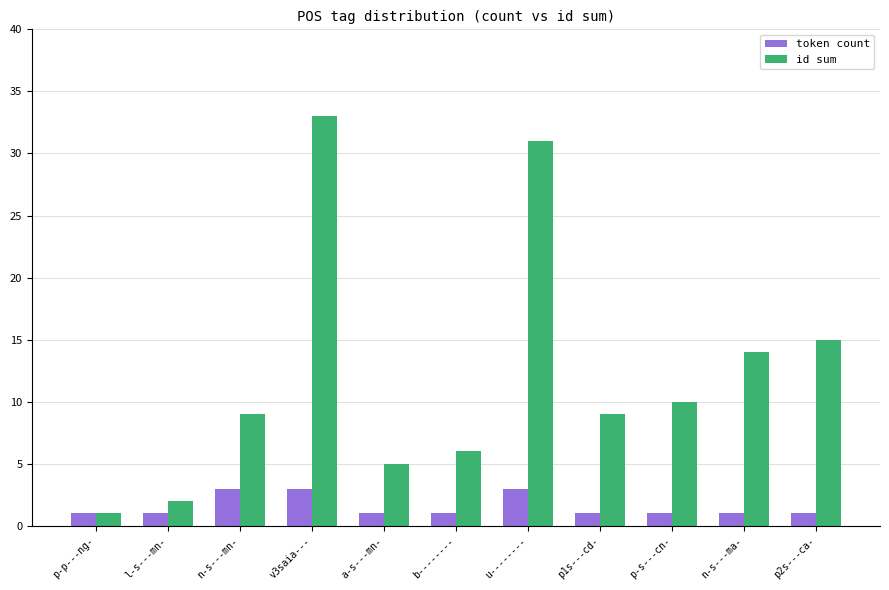

What is the label of the 8th bar from the left?

p1s---cd-